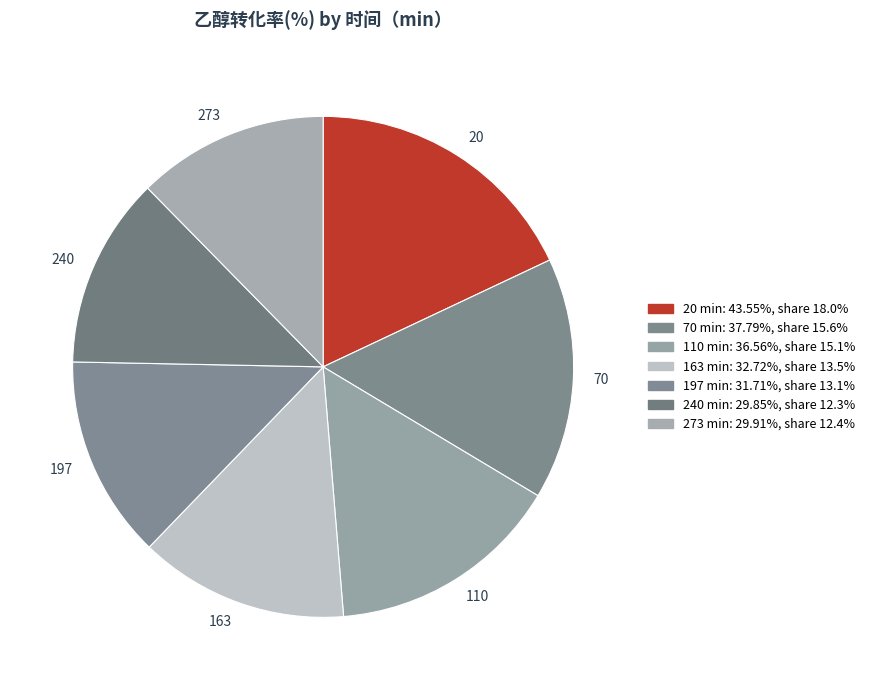

Does any single category account for the majority?

No